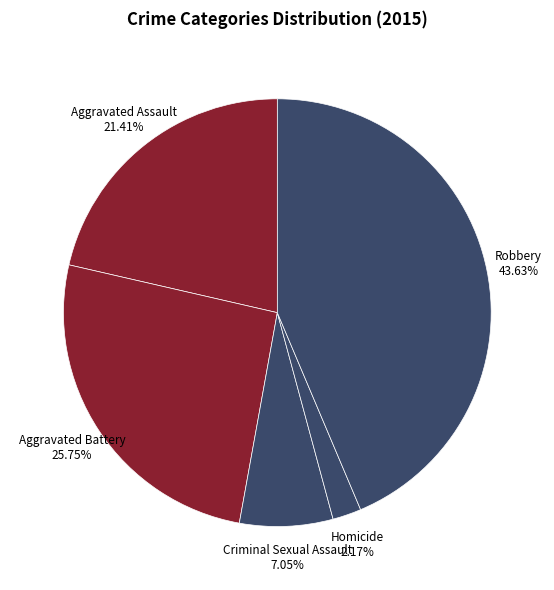

Is there any slice that represents more than half of the pie?

No